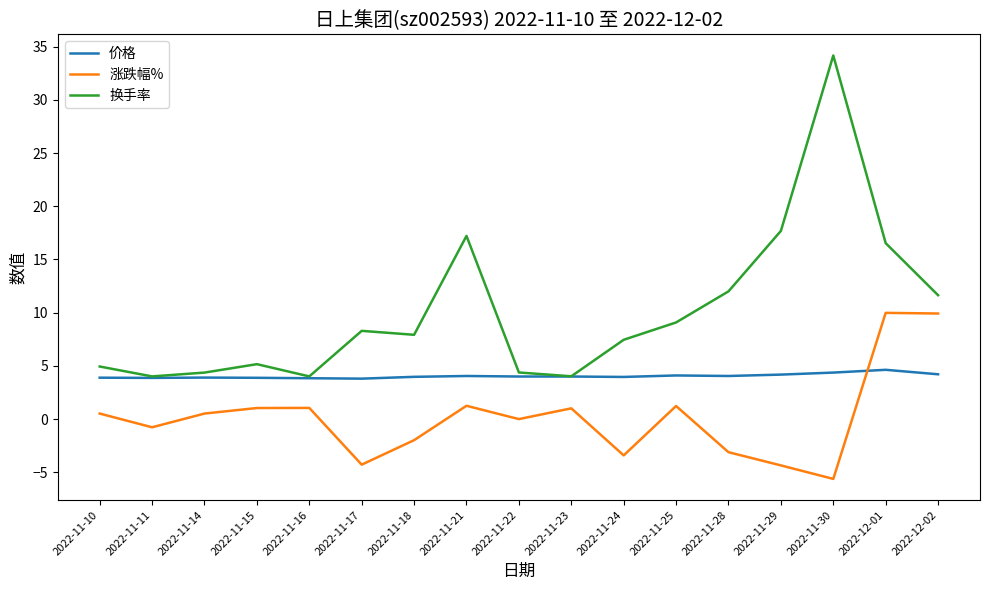

How many series are shown in this chart?

3